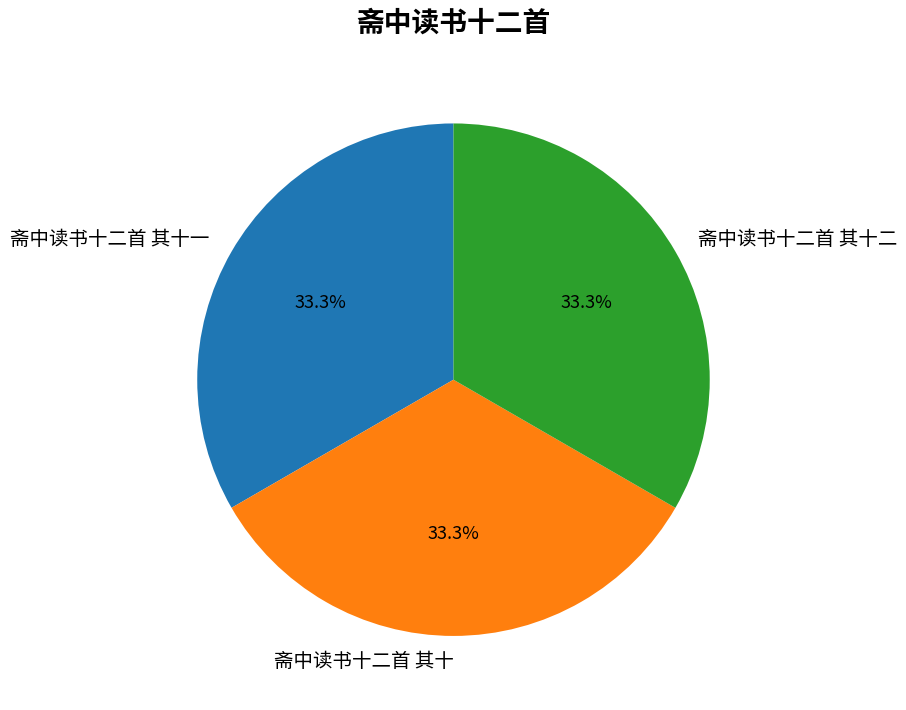

Combined, do 斋中读书十二首 其十 and 斋中读书十二首 其十二 account for over 50%?

Yes